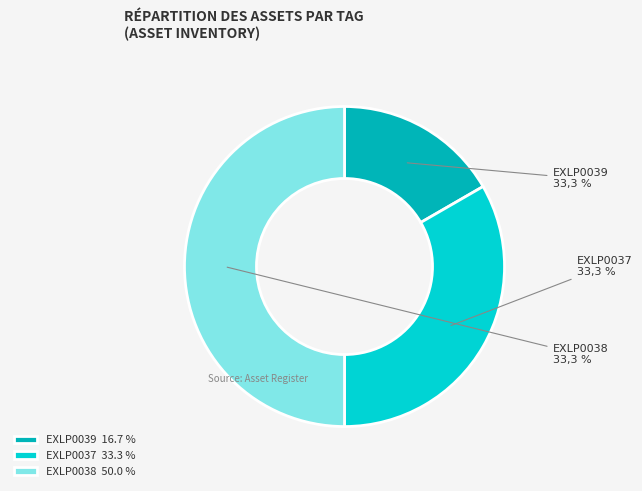

True or false: EXLP0037 accounts for 33% of the total.

True